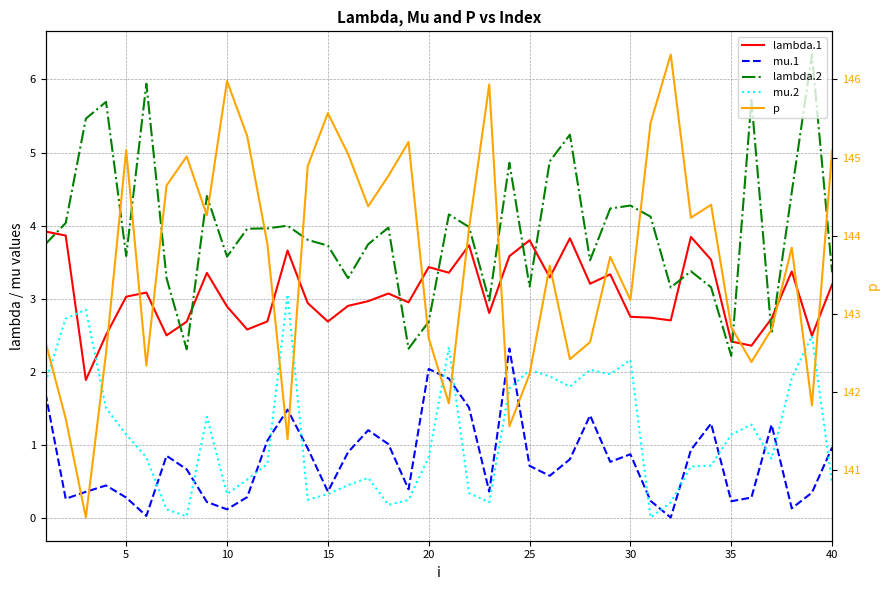

What is the value of the mu.1 point at the 12th from the left?

1.1